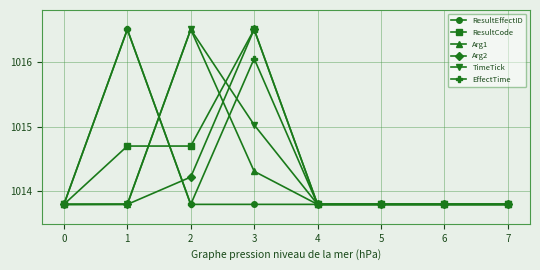

What is the approximate value of Arg1 at 7?

1013.8